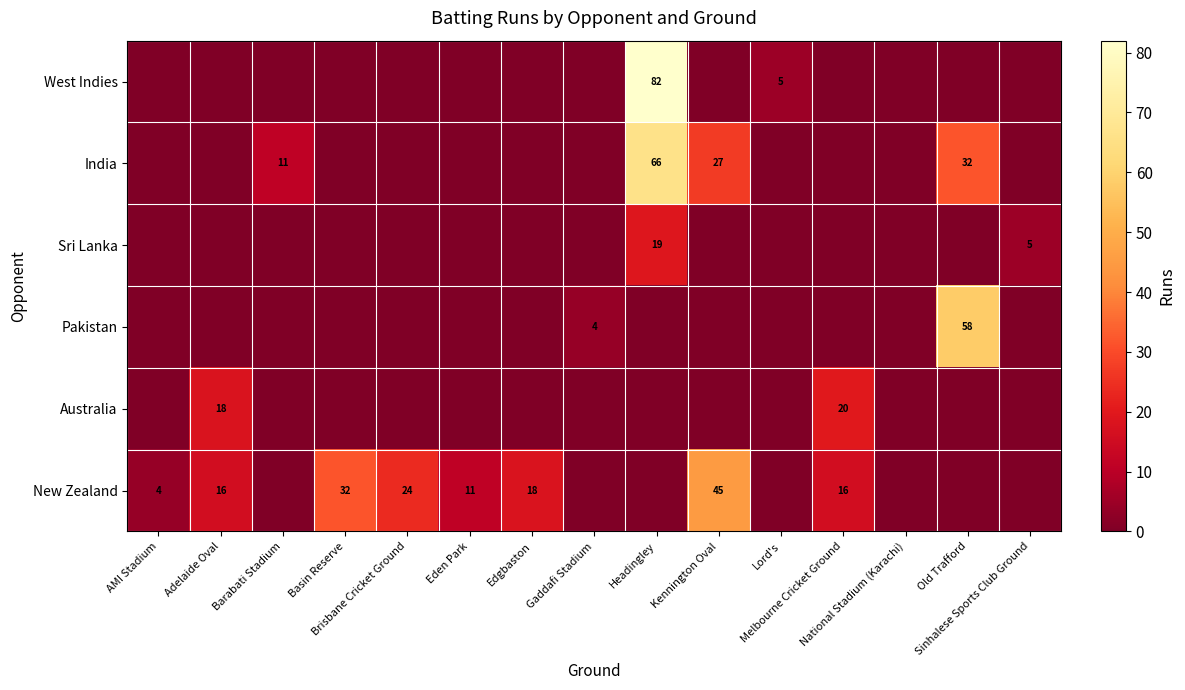

Reading left to right, list all the values displayed in this chart.

row_0: AMI Stadium=0	Adelaide Oval=0	Barabati Stadium=0	Basin Reserve=0	Brisbane Cricket Ground=0	Eden Park=0	Edgbaston=0	Gaddafi Stadium=0	Headingley=82	Kennington Oval=0	Lord's=5	Melbourne Cricket Ground=0	National Stadium (Karachi)=0	Old Trafford=0	Sinhalese Sports Club Ground=0
row_1: AMI Stadium=0	Adelaide Oval=0	Barabati Stadium=11	Basin Reserve=0	Brisbane Cricket Ground=0	Eden Park=0	Edgbaston=0	Gaddafi Stadium=0	Headingley=66	Kennington Oval=27	Lord's=0	Melbourne Cricket Ground=0	National Stadium (Karachi)=0	Old Trafford=32	Sinhalese Sports Club Ground=0
row_2: AMI Stadium=0	Adelaide Oval=0	Barabati Stadium=0	Basin Reserve=0	Brisbane Cricket Ground=0	Eden Park=0	Edgbaston=0	Gaddafi Stadium=0	Headingley=19	Kennington Oval=0	Lord's=0	Melbourne Cricket Ground=0	National Stadium (Karachi)=0	Old Trafford=0	Sinhalese Sports Club Ground=5
row_3: AMI Stadium=0	Adelaide Oval=0	Barabati Stadium=0	Basin Reserve=0	Brisbane Cricket Ground=0	Eden Park=0	Edgbaston=0	Gaddafi Stadium=4	Headingley=0	Kennington Oval=0	Lord's=0	Melbourne Cricket Ground=0	National Stadium (Karachi)=0	Old Trafford=58	Sinhalese Sports Club Ground=0
row_4: AMI Stadium=0	Adelaide Oval=18	Barabati Stadium=0	Basin Reserve=0	Brisbane Cricket Ground=0	Eden Park=0	Edgbaston=0	Gaddafi Stadium=0	Headingley=0	Kennington Oval=0	Lord's=0	Melbourne Cricket Ground=20	National Stadium (Karachi)=0	Old Trafford=0	Sinhalese Sports Club Ground=0
row_5: AMI Stadium=4	Adelaide Oval=16	Barabati Stadium=0	Basin Reserve=32	Brisbane Cricket Ground=24	Eden Park=11	Edgbaston=18	Gaddafi Stadium=0	Headingley=0	Kennington Oval=45	Lord's=0	Melbourne Cricket Ground=16	National Stadium (Karachi)=0	Old Trafford=0	Sinhalese Sports Club Ground=0